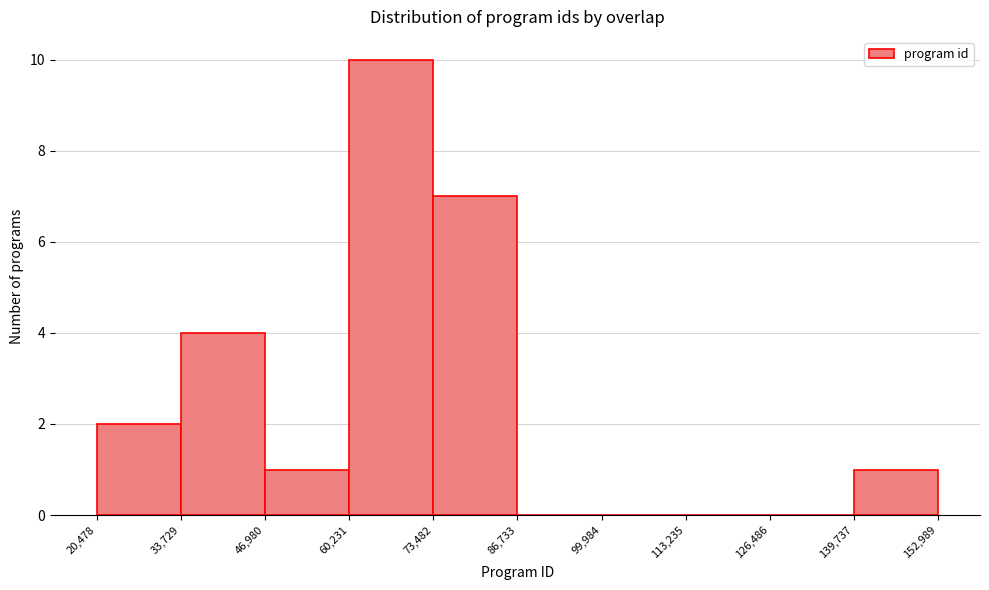

Reading left to right, transcribe this chart: for each bar, give the range it covers on the x-axis and its height. The values are not printed on the chart, so give them approximately, as read against the axis.

20,478 to 33,729: 2
33,729 to 46,980: 4
46,980 to 60,231: 1
60,231 to 73,482: 10
73,482 to 86,733: 7
86,733 to 99,984: 0
99,984 to 113,235: 0
113,235 to 126,486: 0
126,486 to 139,737: 0
139,737 to 152,989: 1